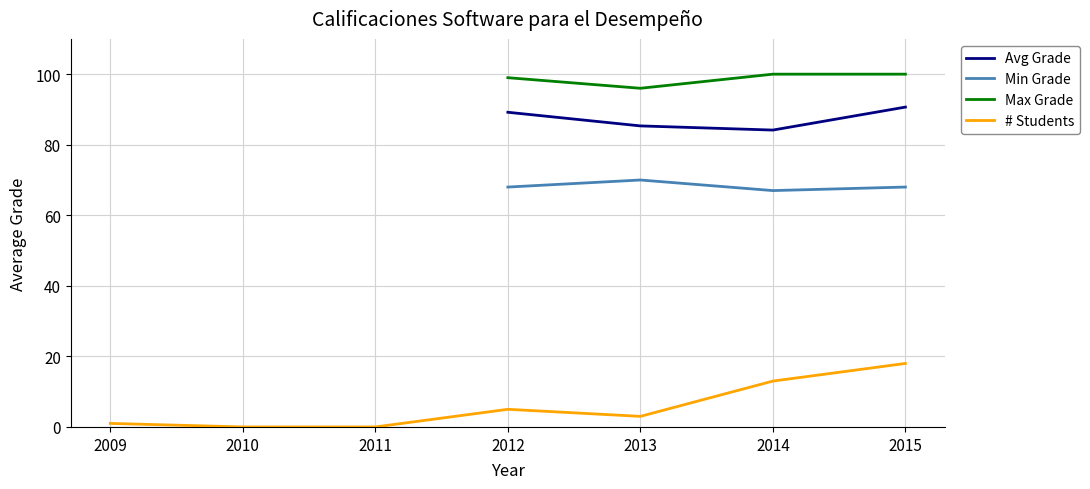

In Min Grade, how many points are higher than both neighbors (excluding endpoints)?

1